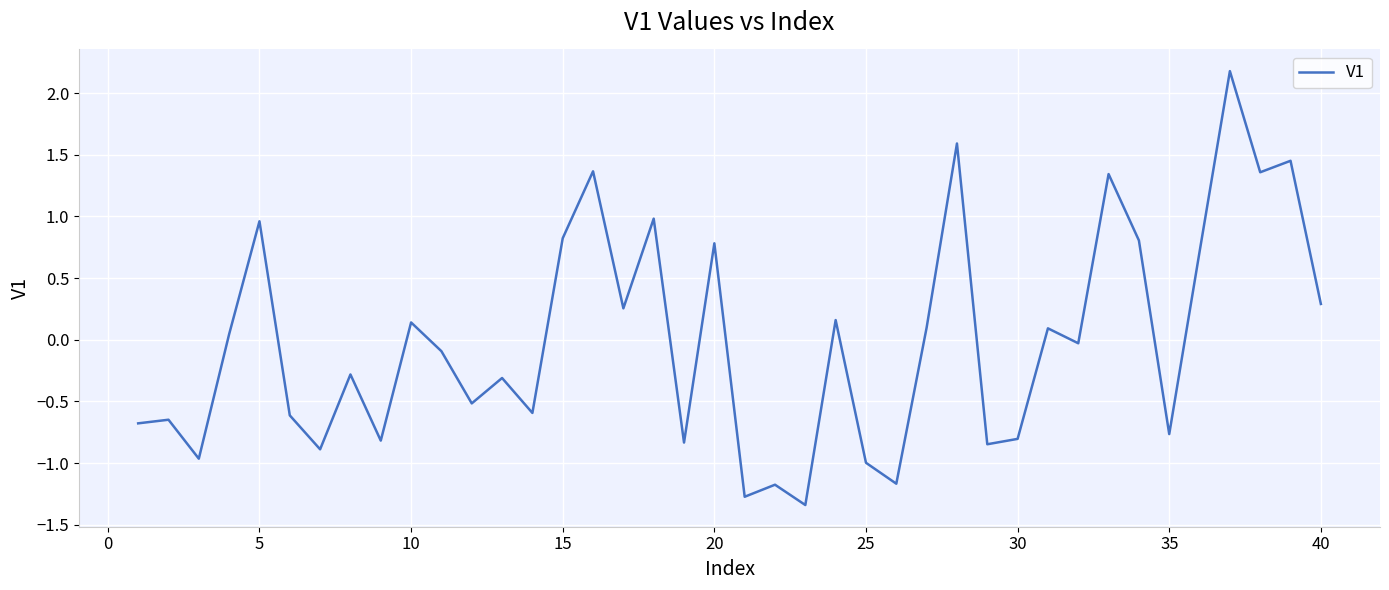

What is the maximum value shown in the chart?

2.2